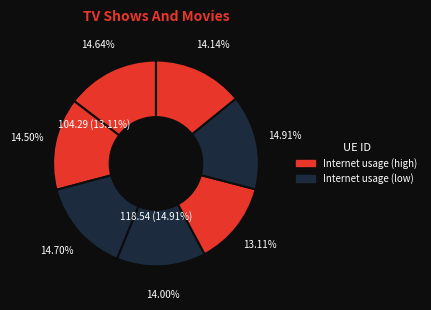

Does any single category account for the majority?

No